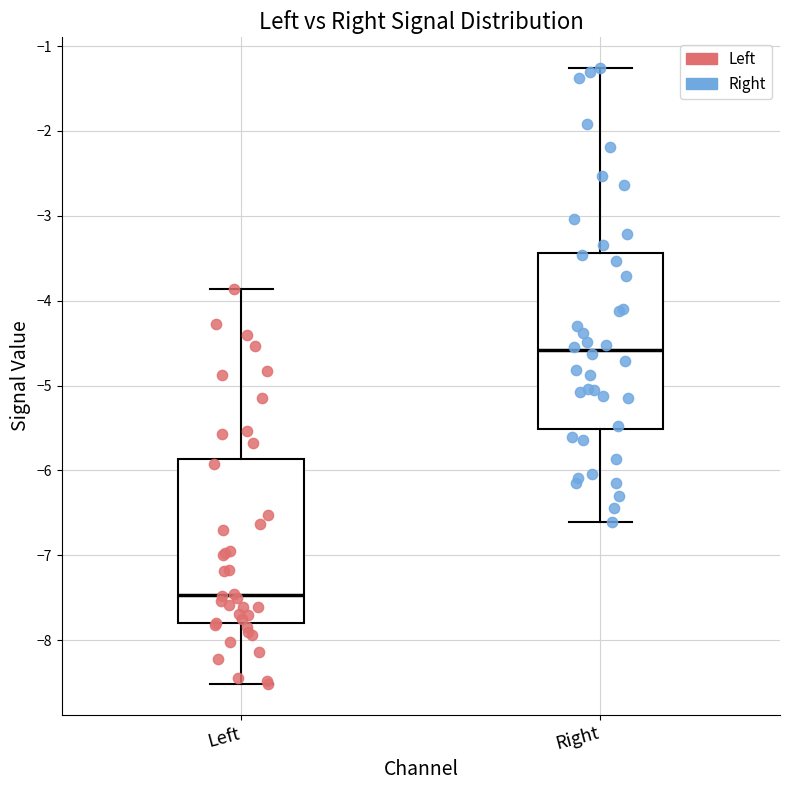

Where does the median line of the box for Left sit on the y-axis? The values are not printed on the chart, so give them approximately, as read against the axis.

-7.5